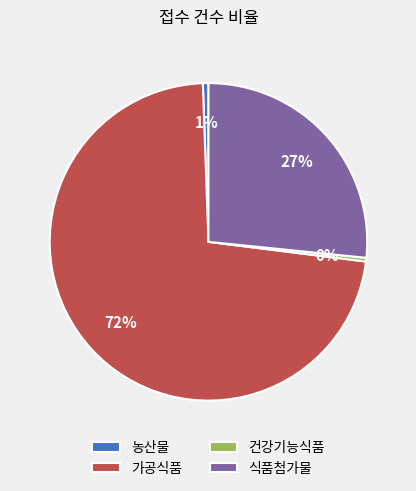

True or false: 가공식품 accounts for 41% of the total.

False